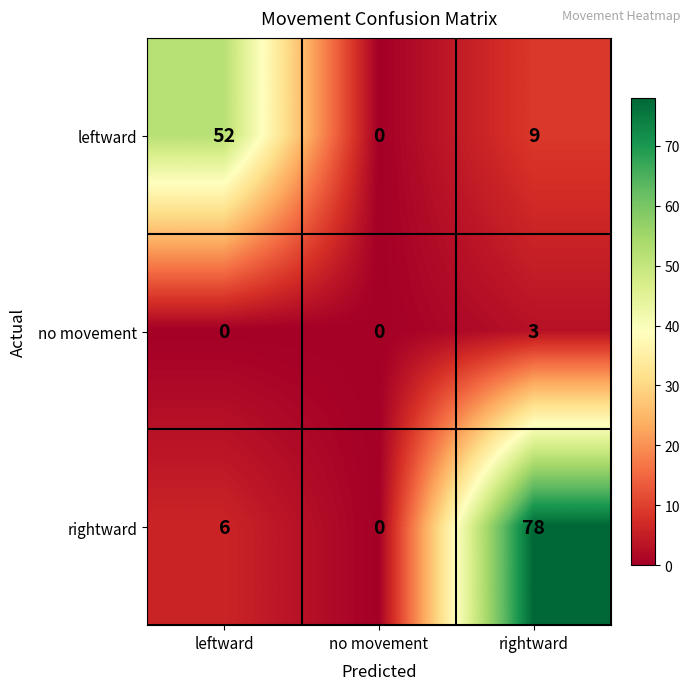

Which series has the largest range (max minus min)?

rightward